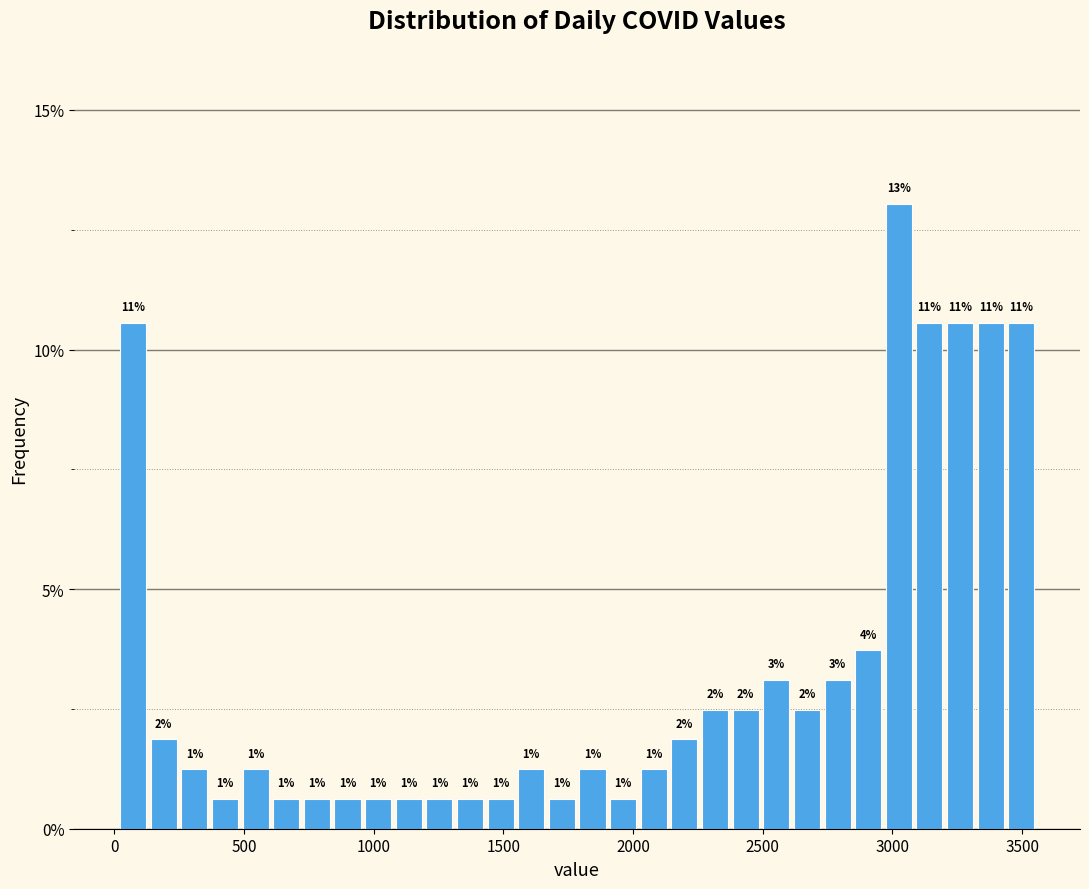

Read against the x-axis, roughly where is the centre of the tallest bar?

3000